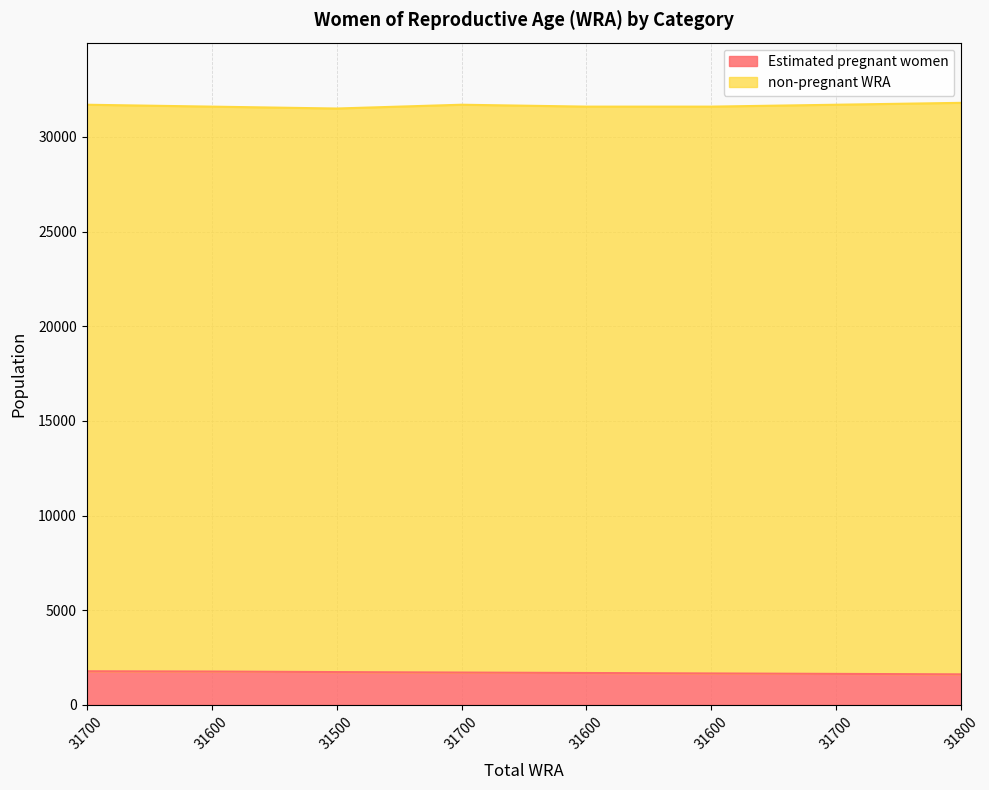

Which has a higher value, 31700 or 31700?

31700